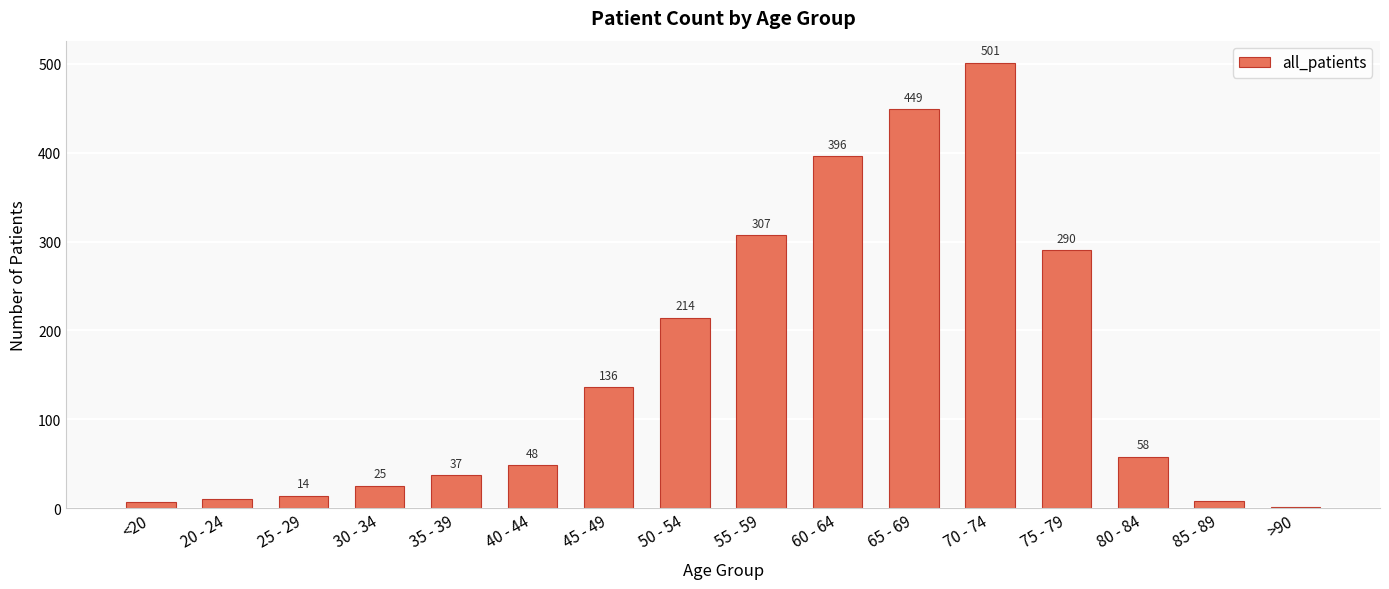

What is the average value?

156